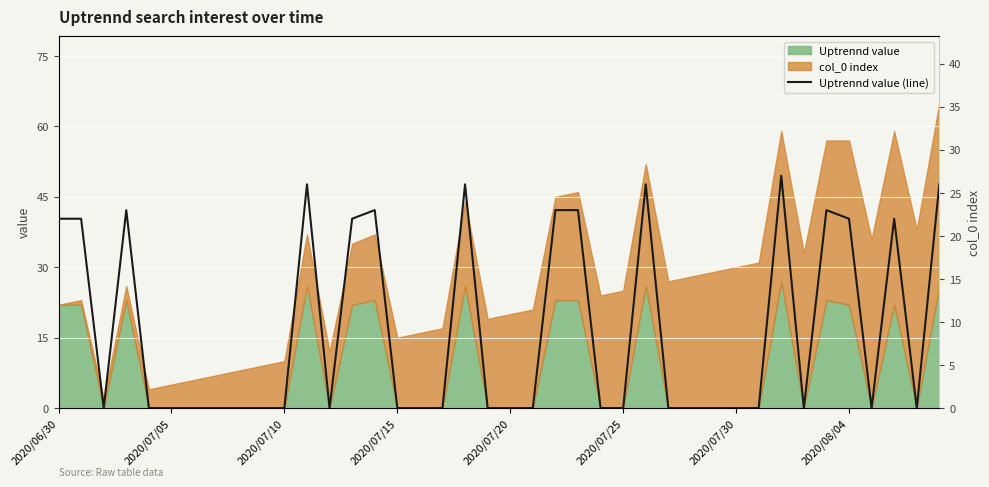

Does the chart display data point markers on the line(s)?

No